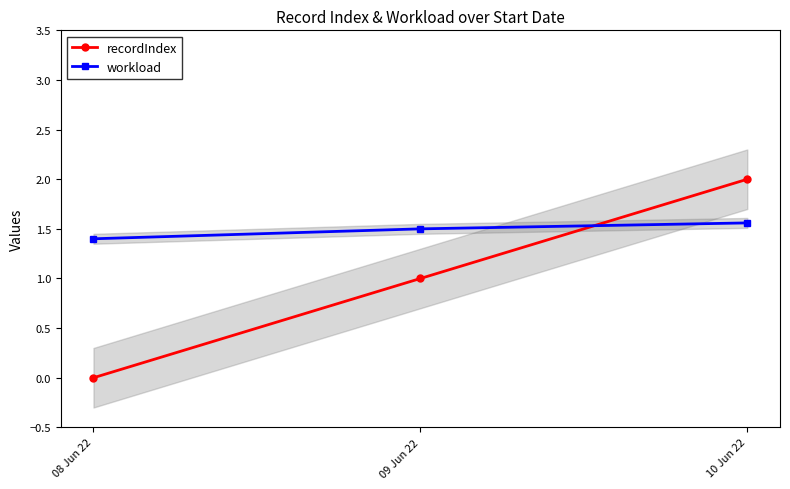

Reading left to right, list all the values displayed in this chart.

recordIndex: 0.0	1.0	2.0
workload: 1.4	1.5	1.6